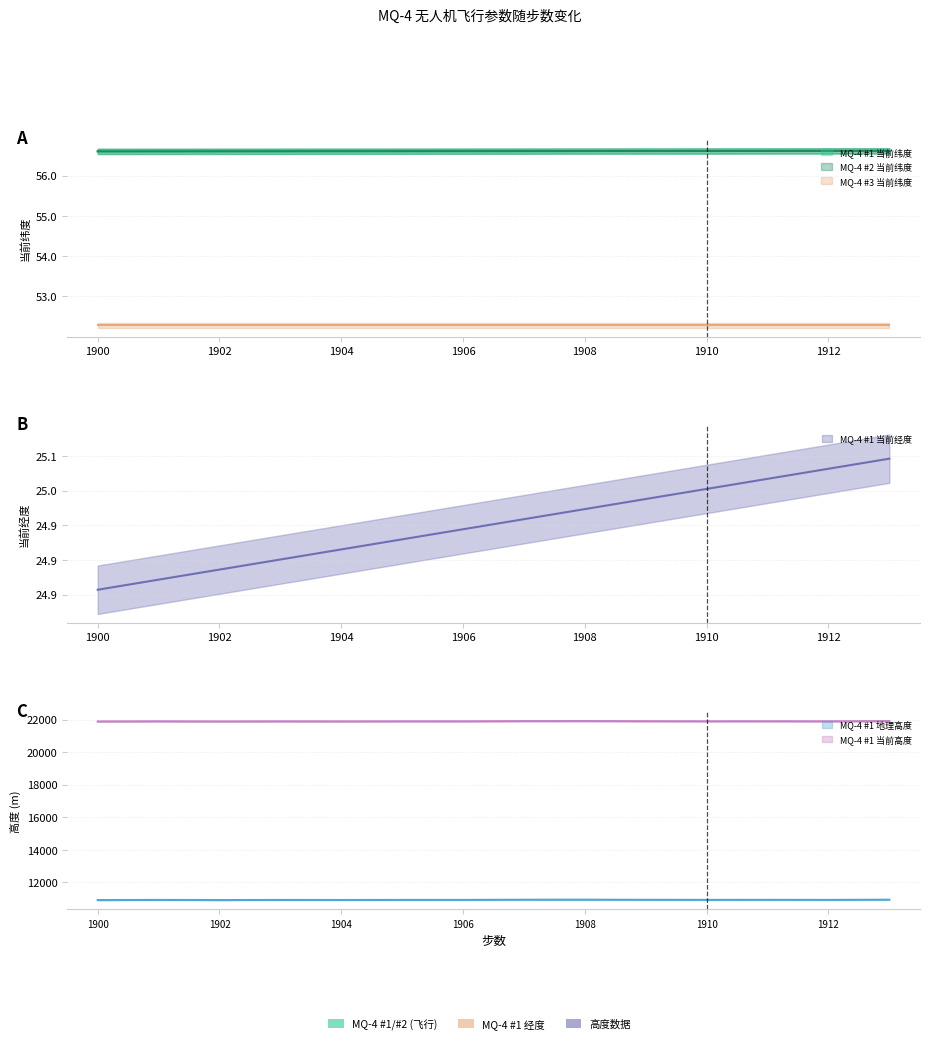

Which label corresponds to the smallest value in the chart?

1900